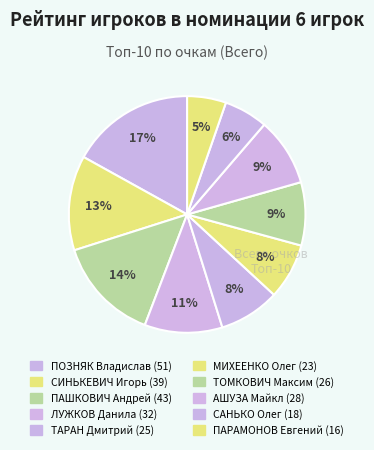

What percentage do ПОЗНЯК Владислав and ТОМКОВИЧ Максим together represent?

25.6%